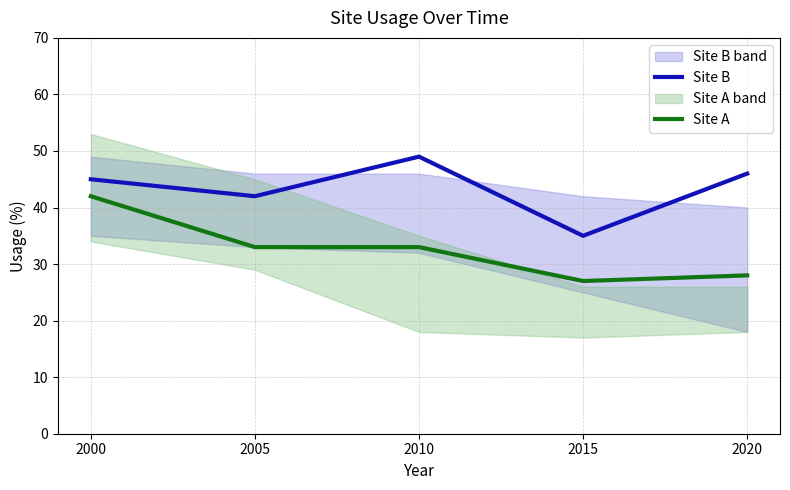

What is the value of the Site B point at the 1st from the left?

45